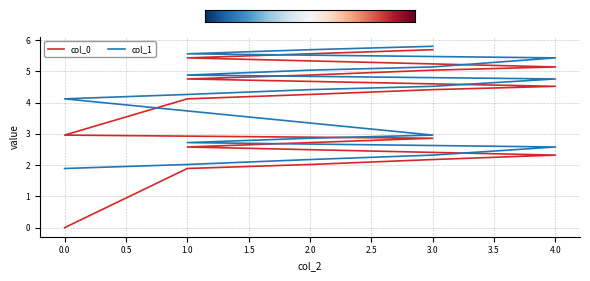

What is the label of the 14th point from the right?

2